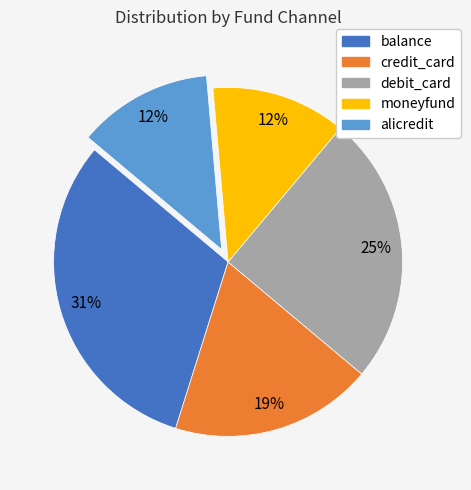

Do moneyfund and alicredit together represent more than half of the pie?

No